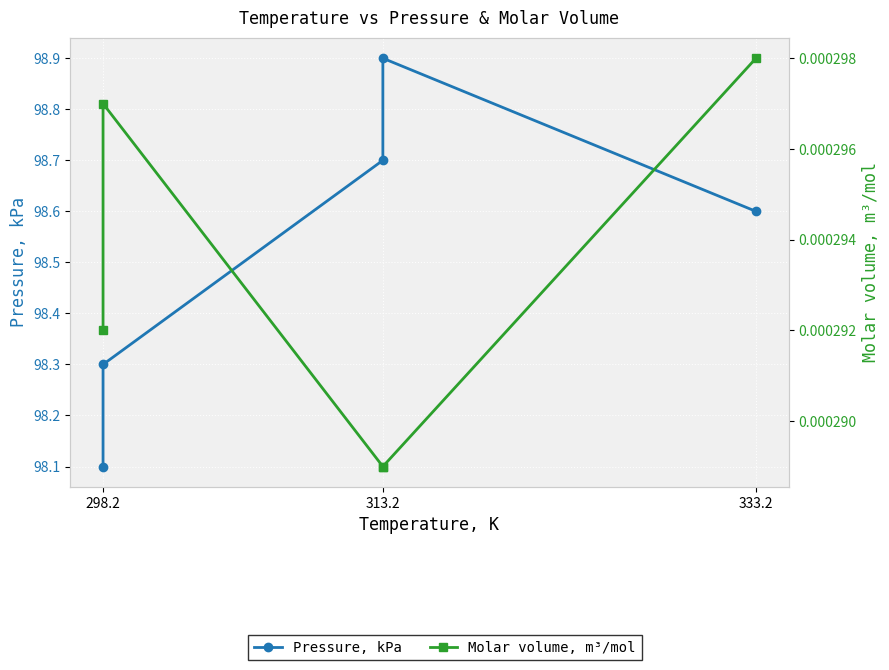

What is the label of the 1st point from the left?

298.2